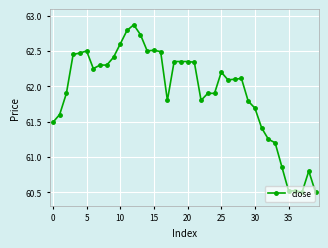

What is the smallest value displayed?

60.5